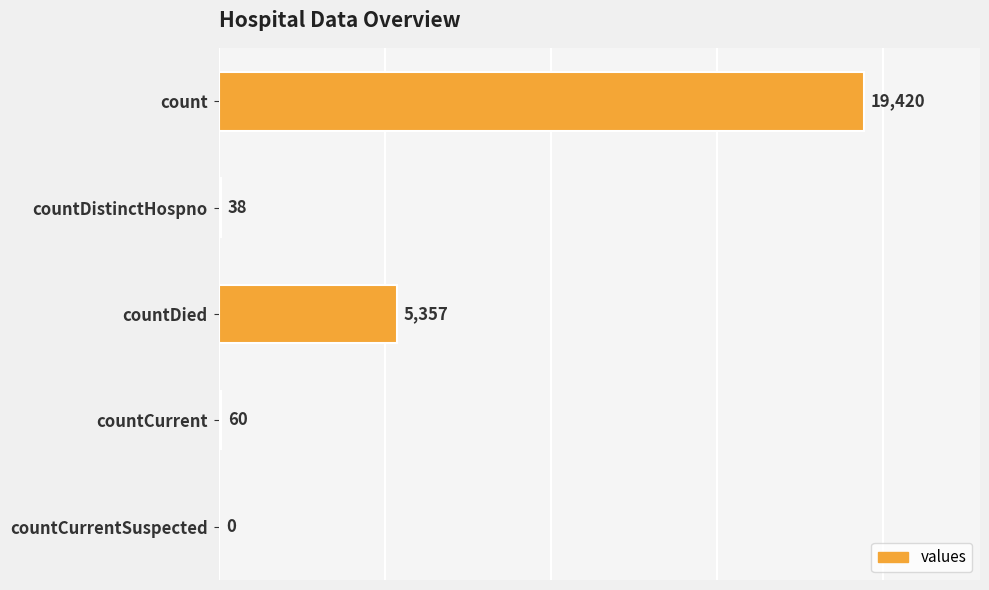

Count the number of categories in the chart.

5